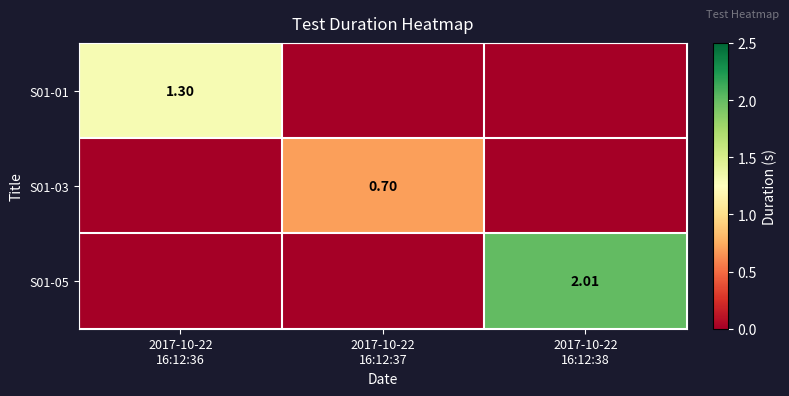

What is the spread (max minus min) of values at 2017-10-22
16:12:37?

0.7